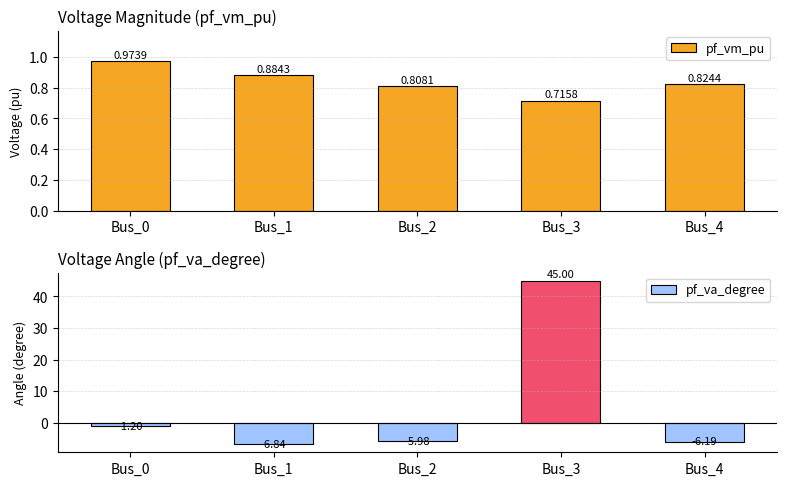

Are the bars horizontal?

No